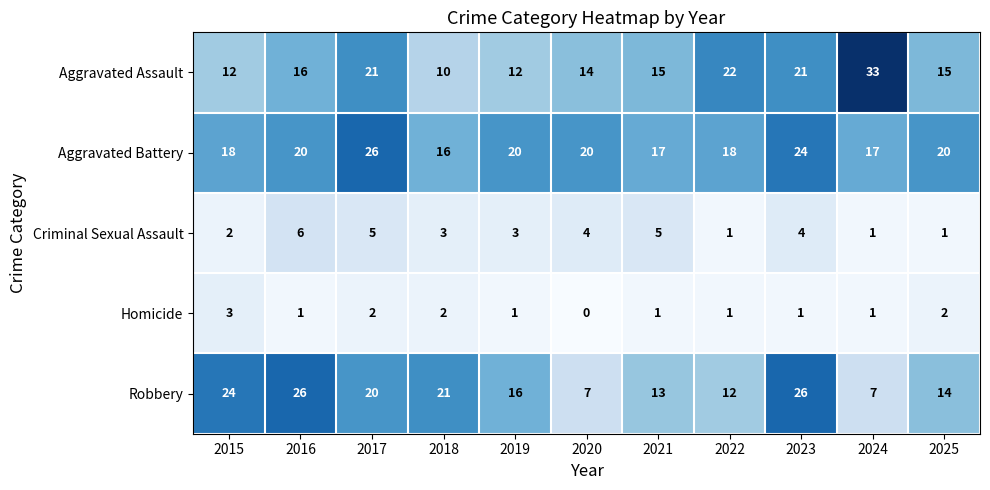

How many values in Homicide are above zero?

10